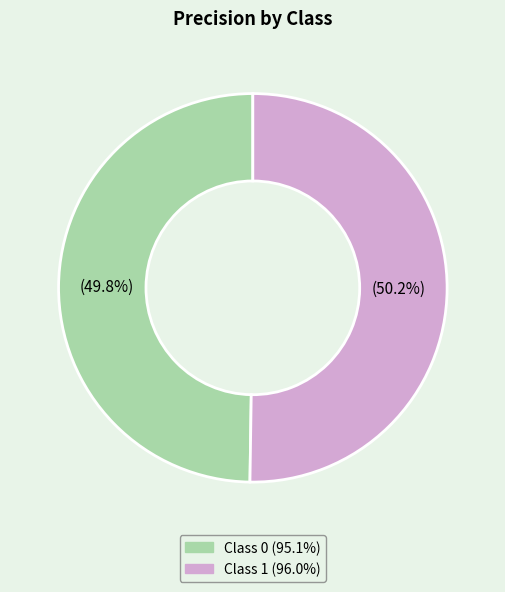

Is there a majority slice in this chart?

Yes